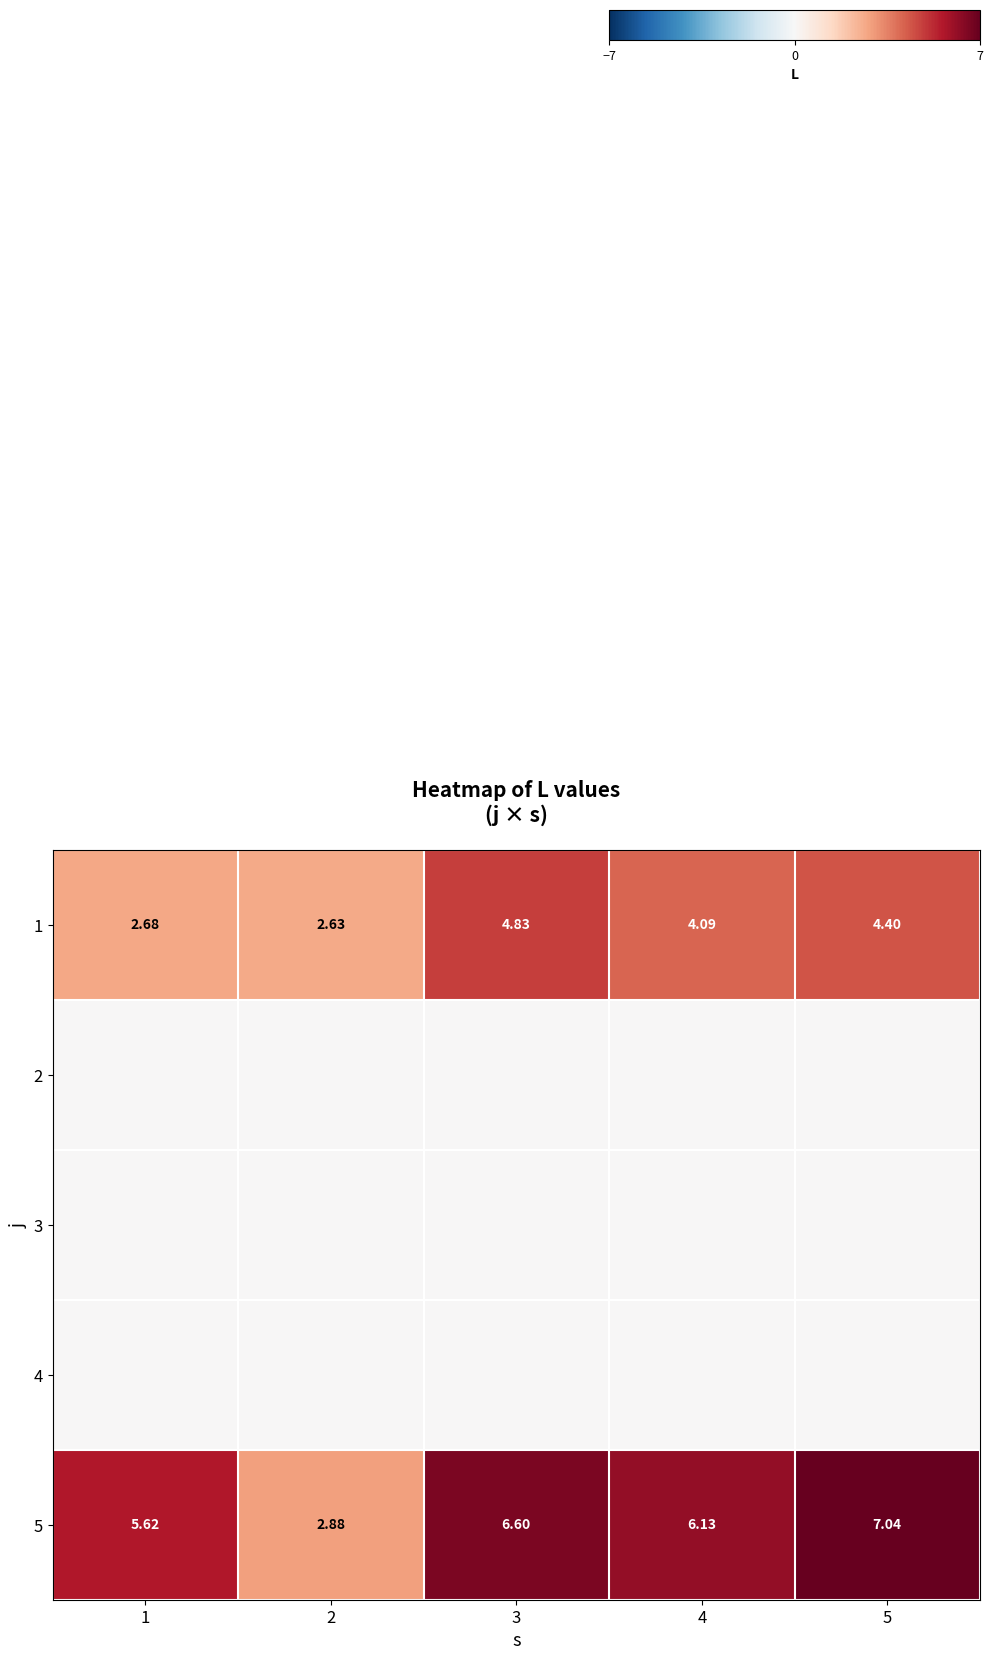

Reading left to right, list all the values displayed in this chart.

row_0: 1=2.7	2=2.6	3=4.8	4=4.1	5=4.4
row_1: 1=0.0	2=0.0	3=0.0	4=0.0	5=0.0
row_2: 1=0.0	2=0.0	3=0.0	4=0.0	5=0.0
row_3: 1=0.0	2=0.0	3=0.0	4=0.0	5=0.0
row_4: 1=5.6	2=2.9	3=6.6	4=6.1	5=7.0